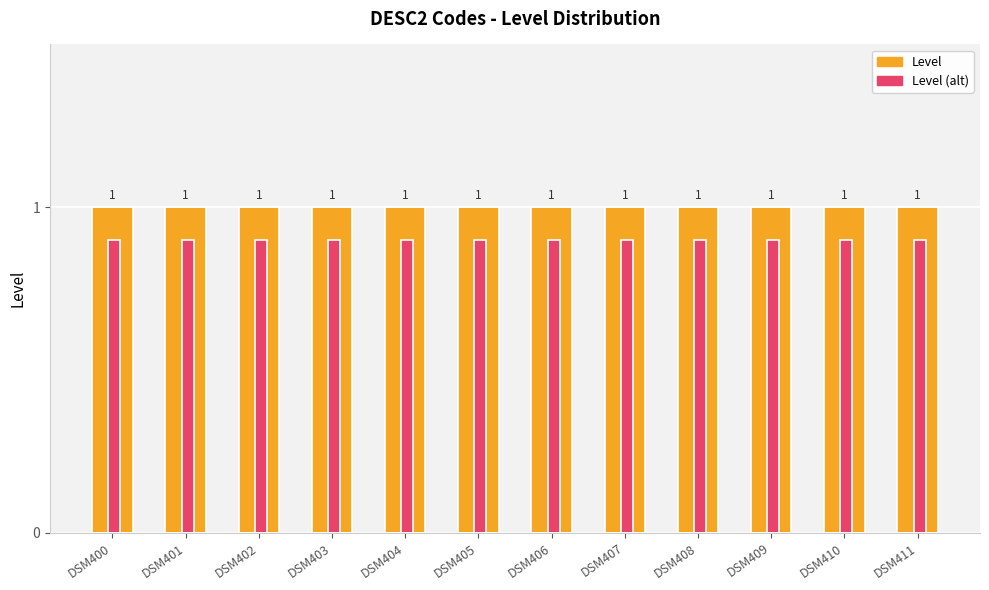

What is the maximum value shown in the chart?

1.0